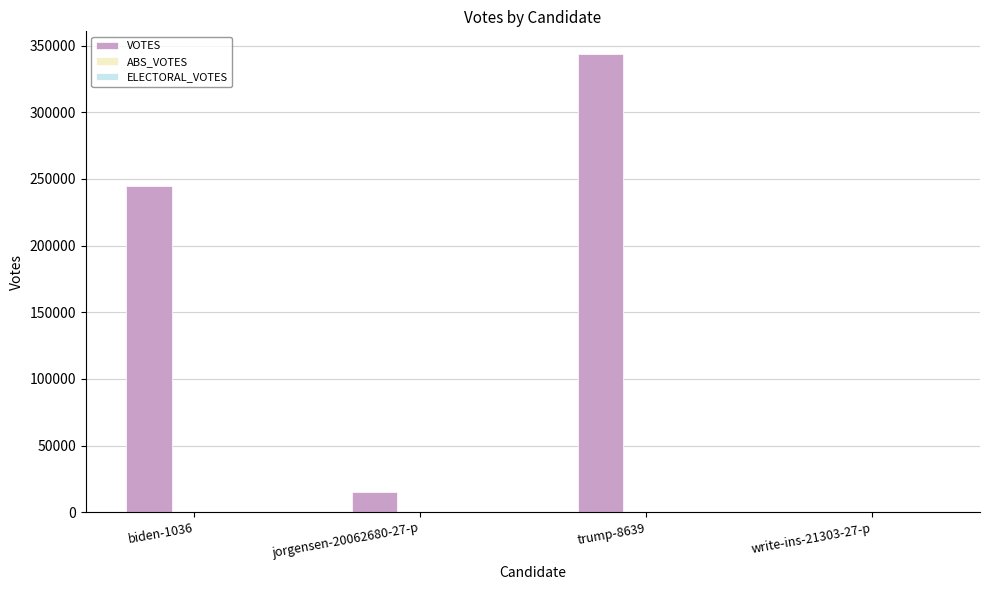

At which label is VOTES closest to 171818?

biden-1036